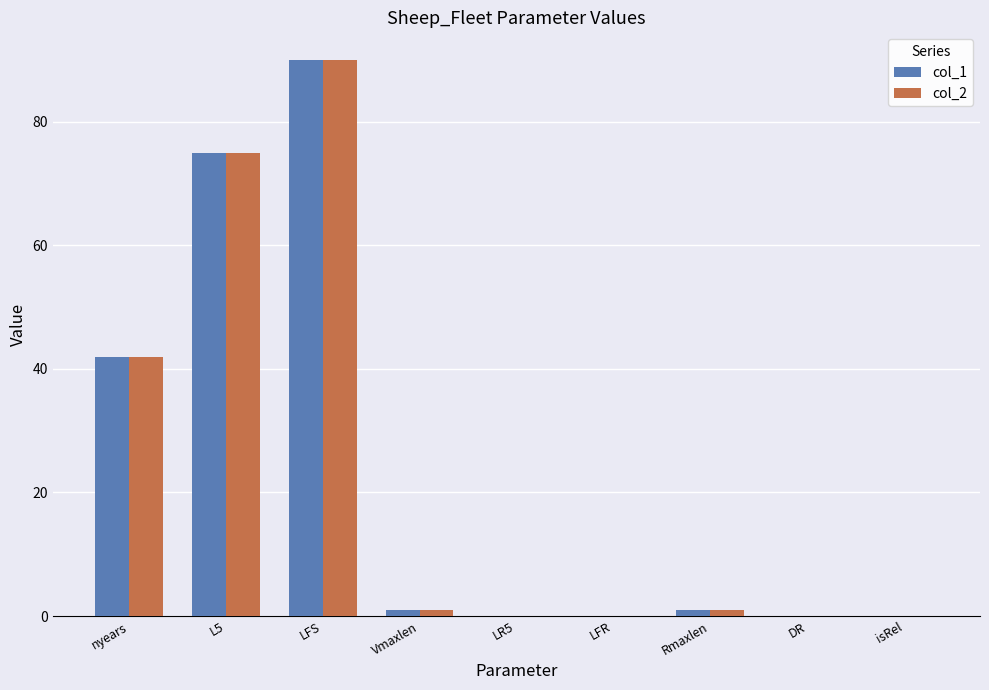

Is it true that col_1 equals 0 at DR?

True